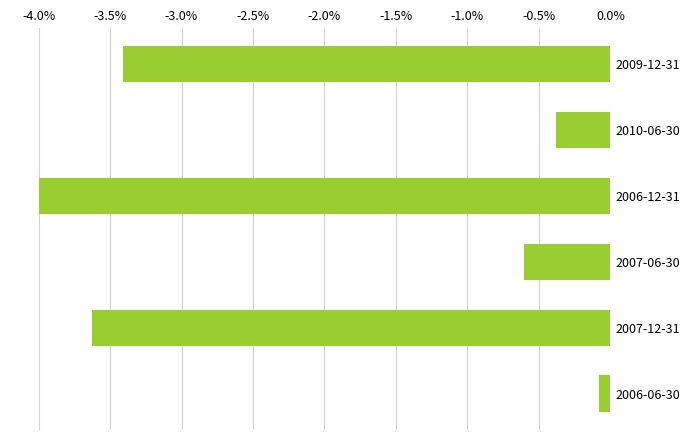

Does the chart contain any negative values?

Yes